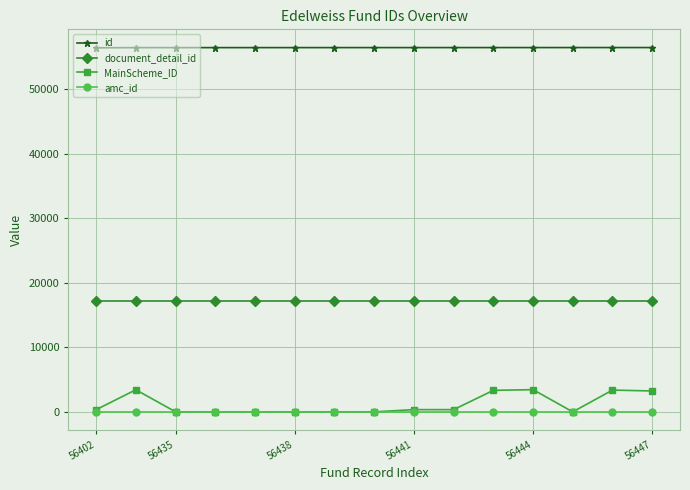

True or false: document_detail_id and amc_id intersect in this chart.

False